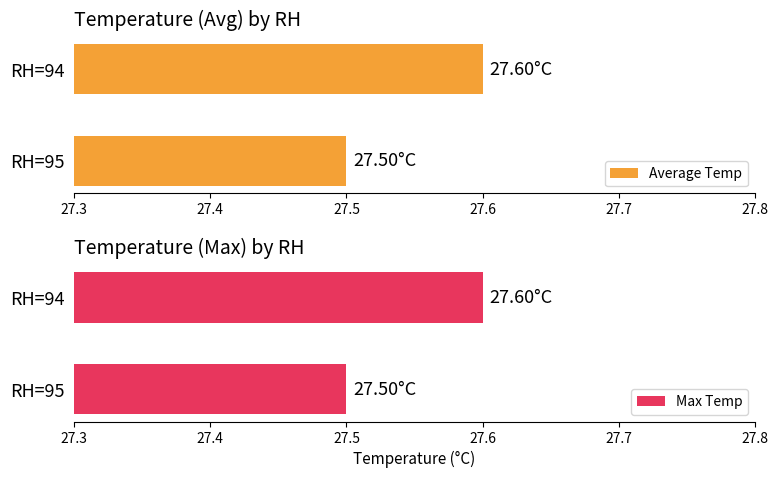

What is the average value of the Average Temp series?

27.6